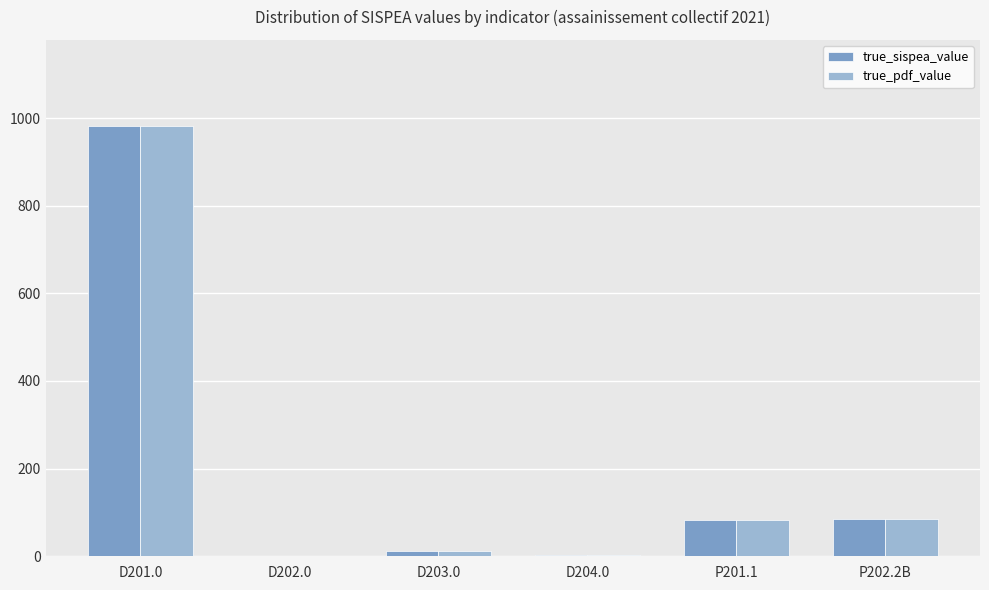

What is the sum of all true_pdf_value values?

1166.4